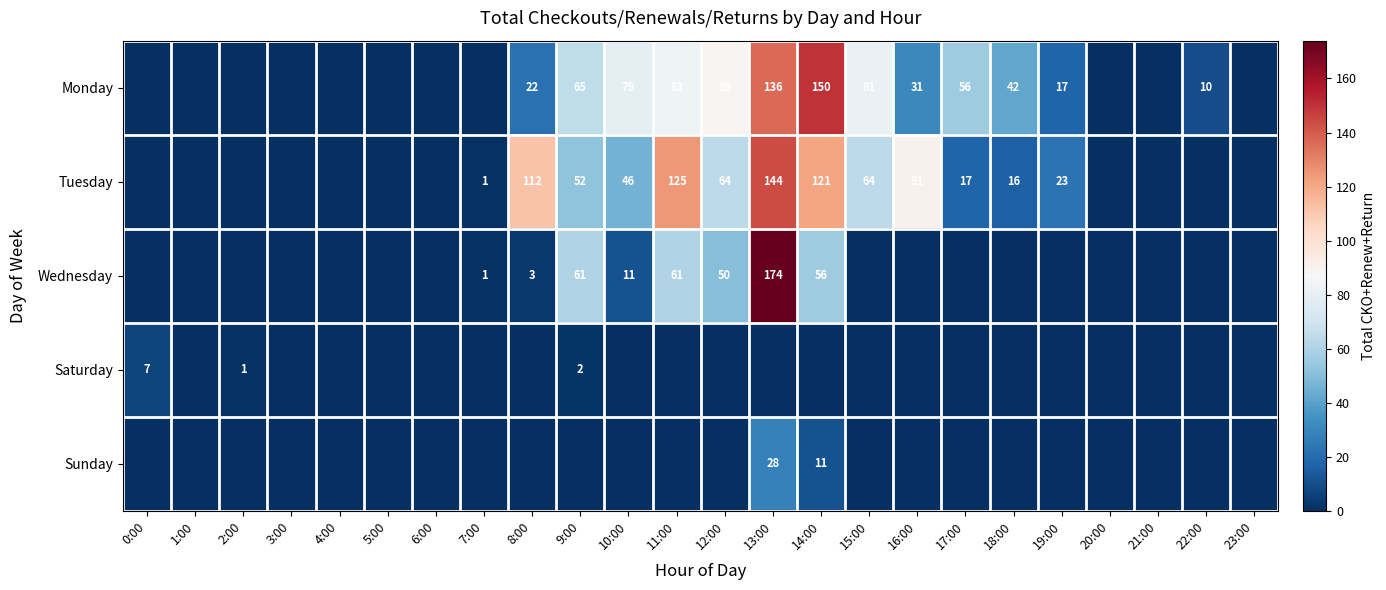

Is it true that Tuesday equals 64 at 15:00?

True